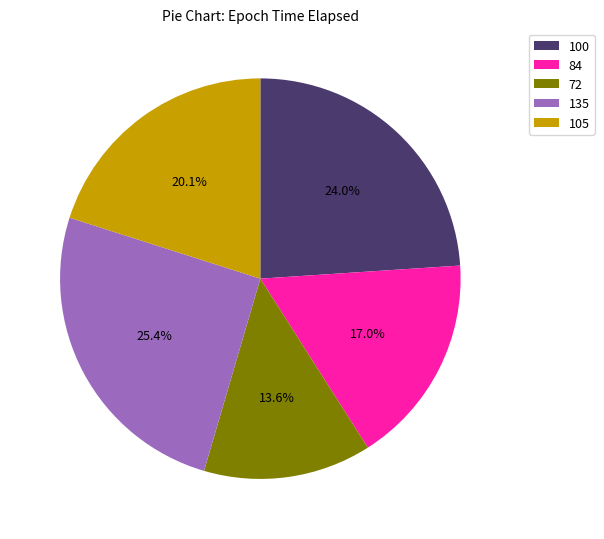

Which has a higher value, 84 or 72?

84